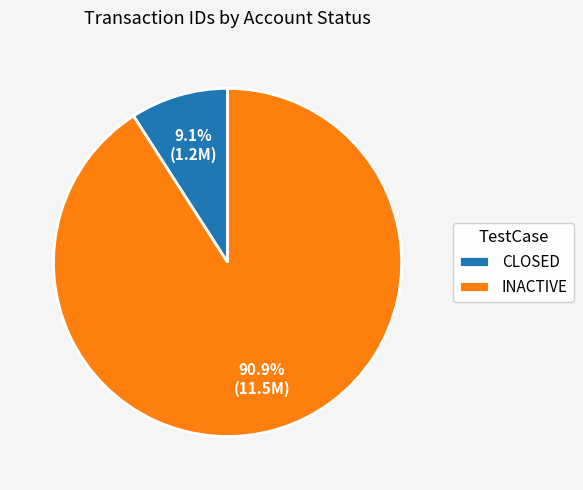

Count the number of slices in the pie.

2